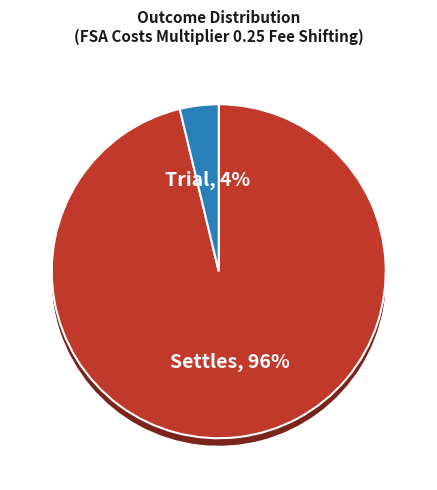

To the nearest percent, what is the difference between the Trial and Settles slice percentages?

92%